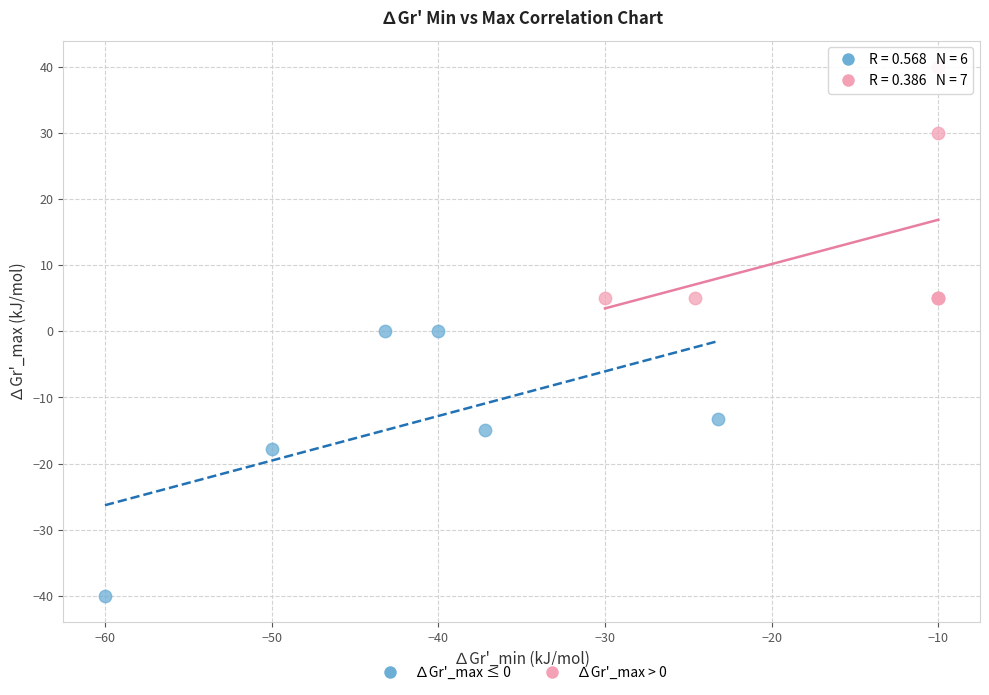

Which series contains the highest Y value?

∆Gr'_max > 0